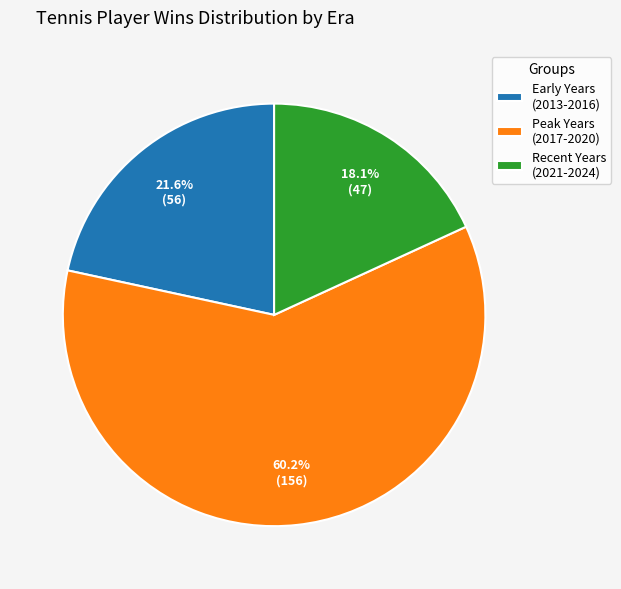

What is the ratio of the value at Early Years (2013-2016) to the value at Recent Years (2021-2024)?

1.2